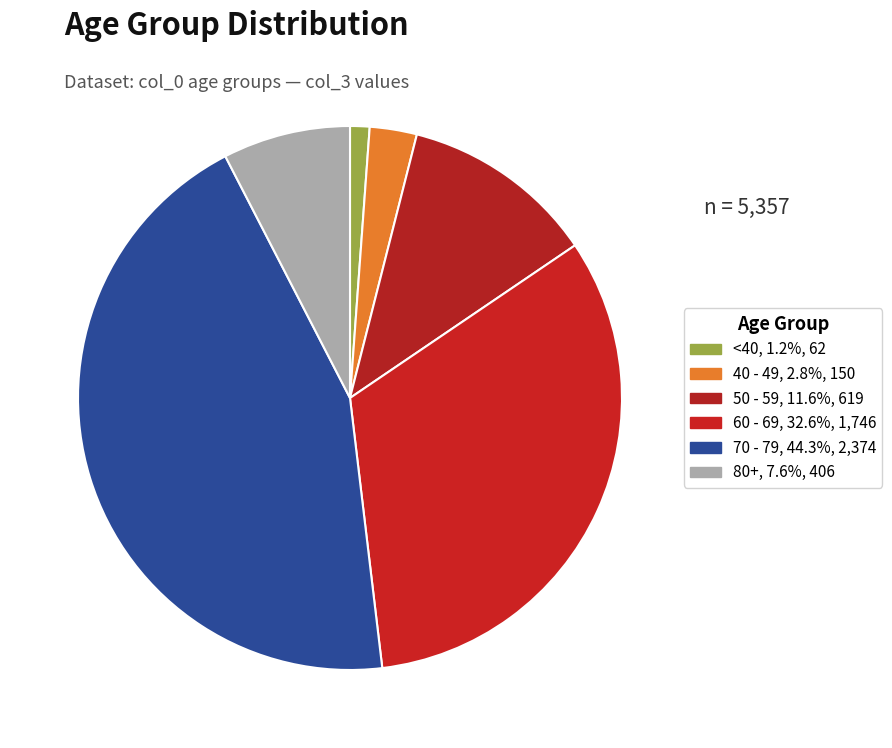

How many segments does this pie chart have?

6